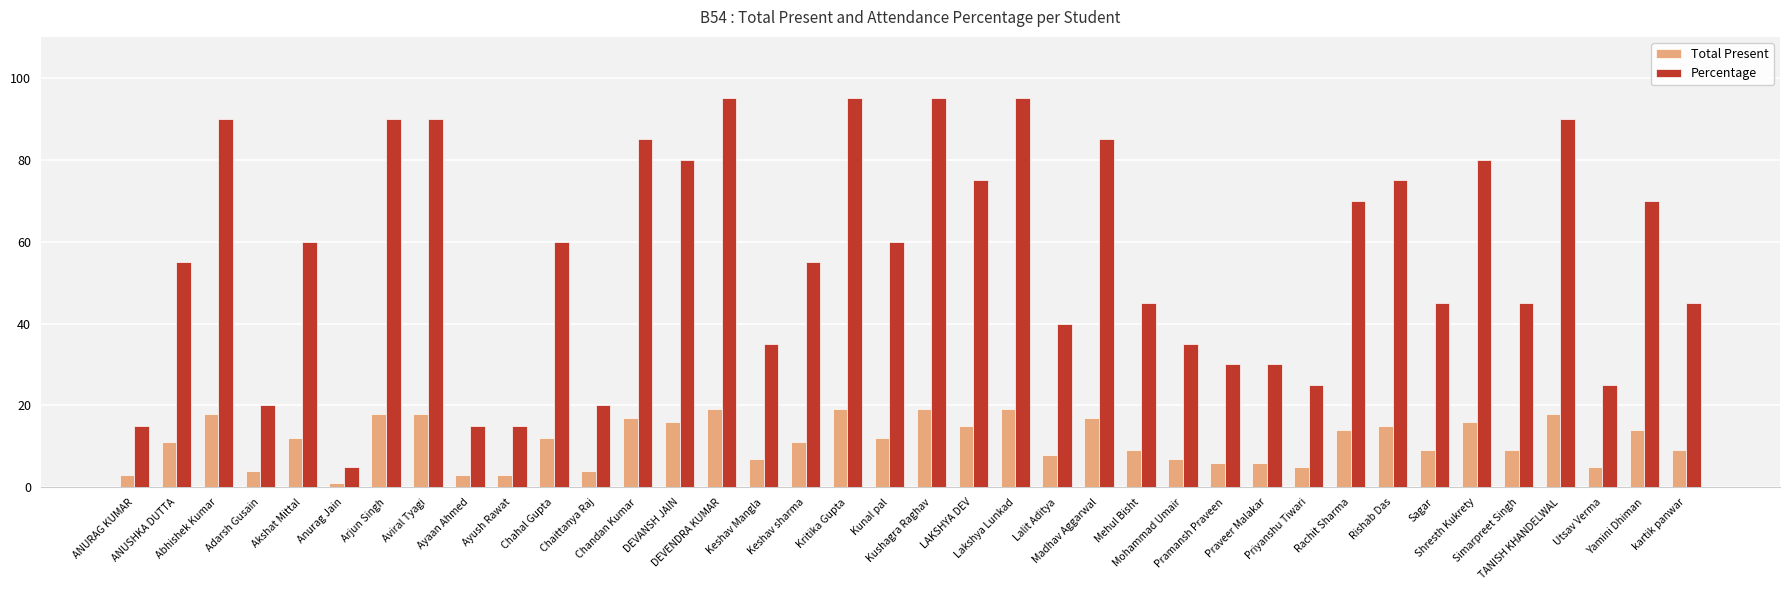

Which series has the largest total across all categories?

Percentage